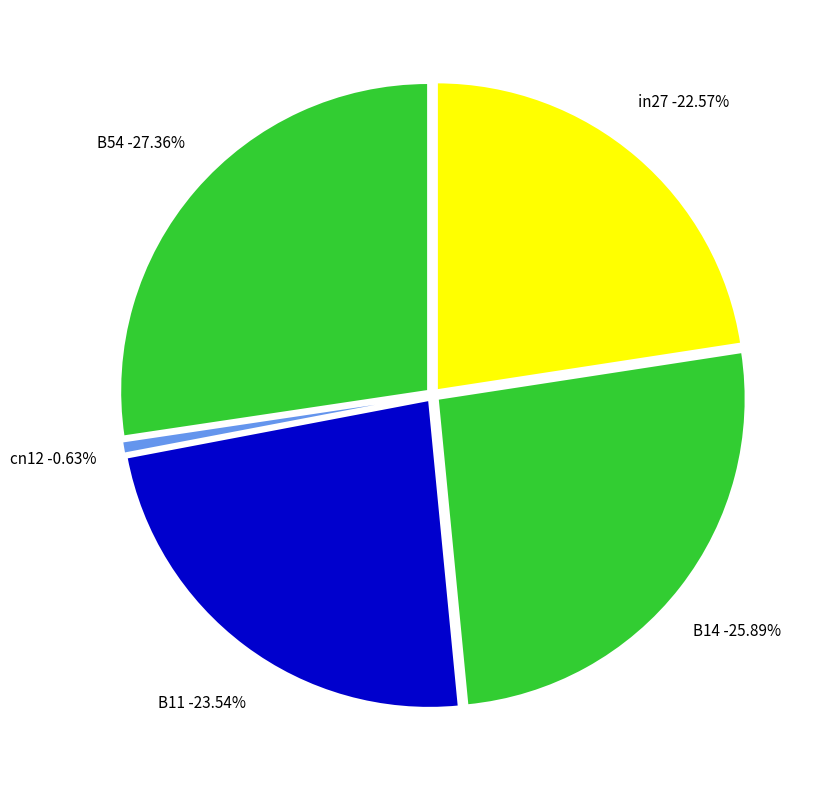

Which category has the smallest portion of the pie?

cn12